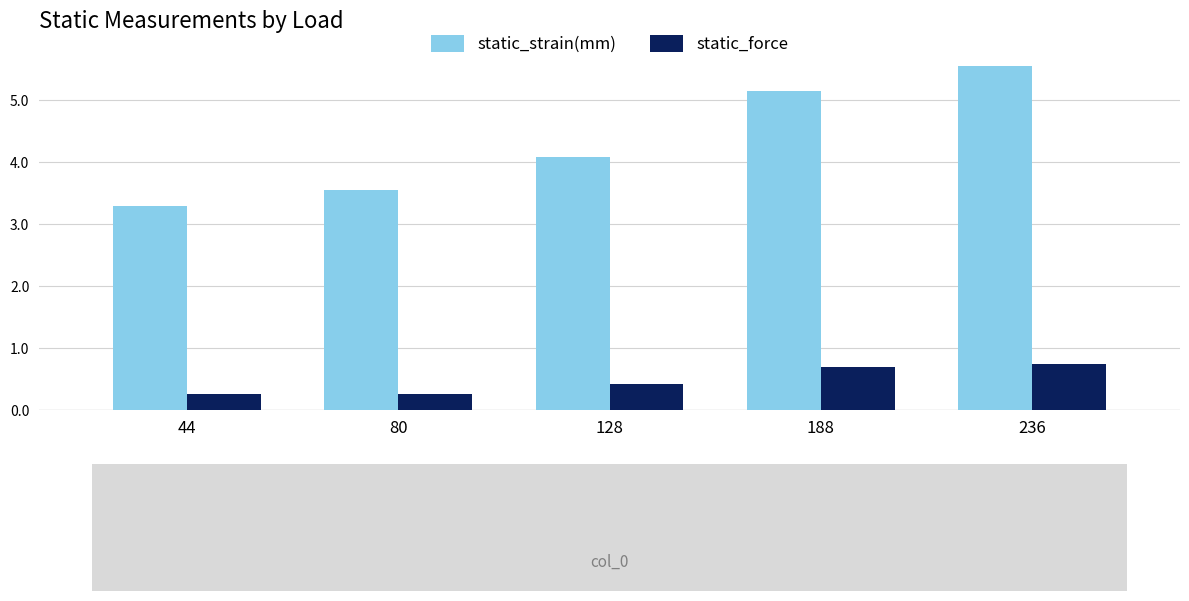

How many static_force values are between 0 and 1?

5